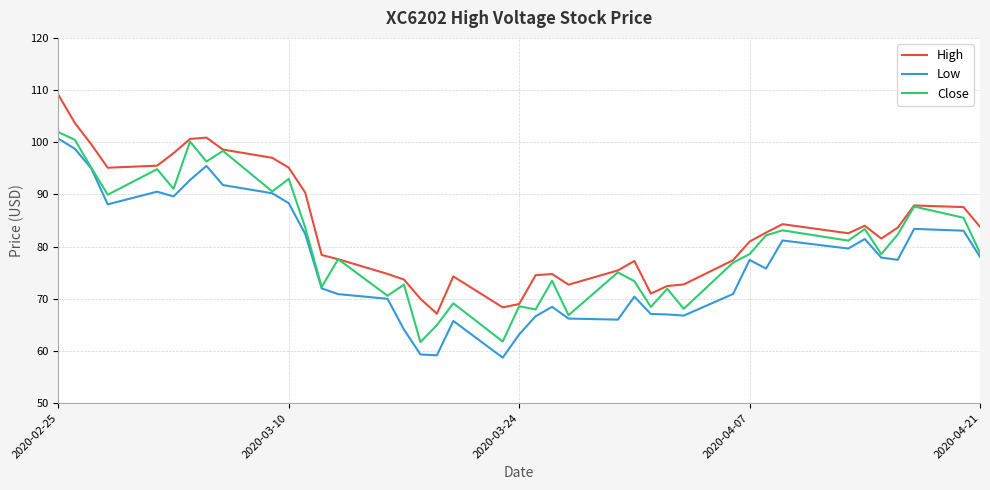

Which series has the largest total across all categories?

High